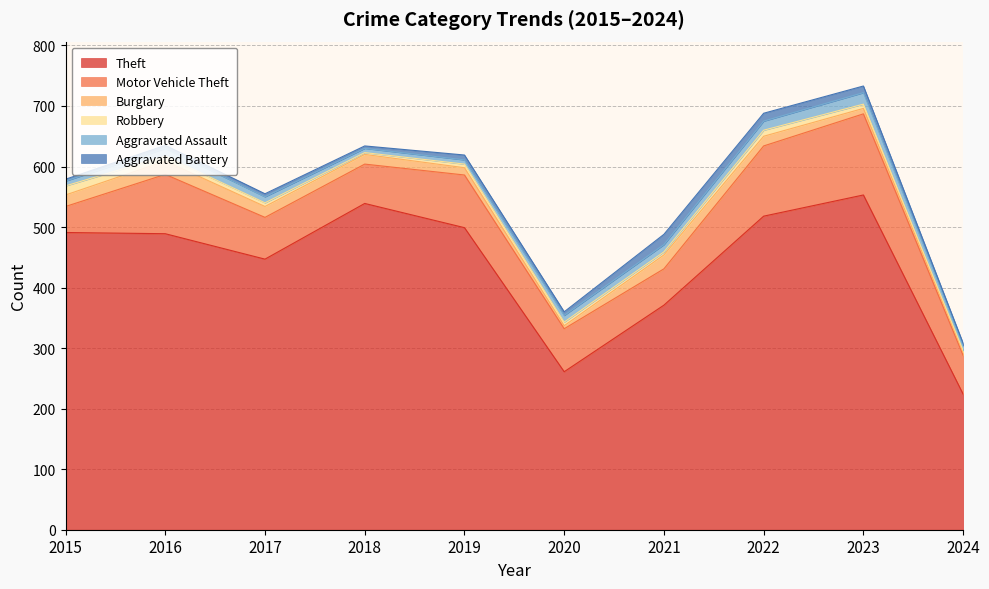

Is it true that Robbery equals 9 at 2019?

False